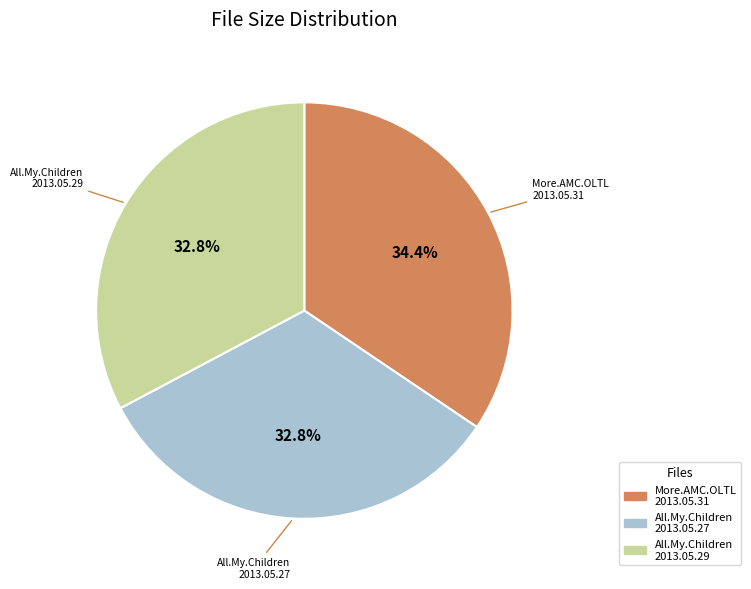

Is there a majority slice in this chart?

No